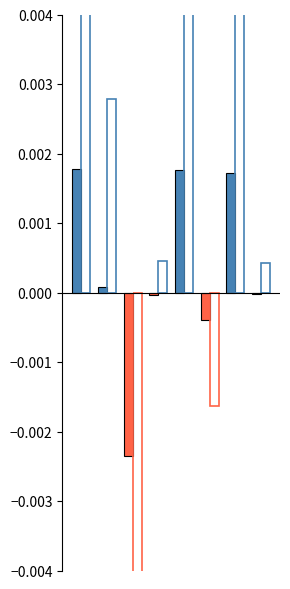

True or false: Total Return:M-3 has a value of 0.0 at 0.

True